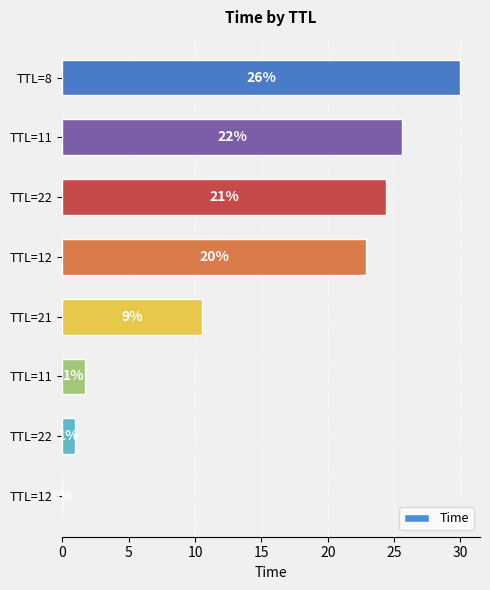

Are the bars horizontal?

Yes